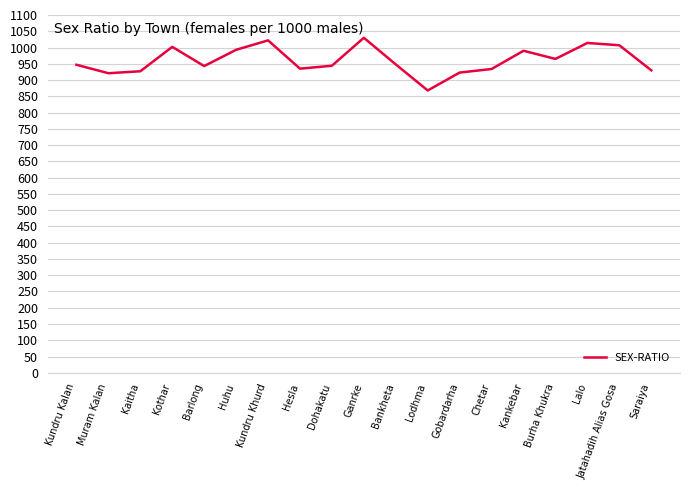

What position from the left is Muram Kalan?

2